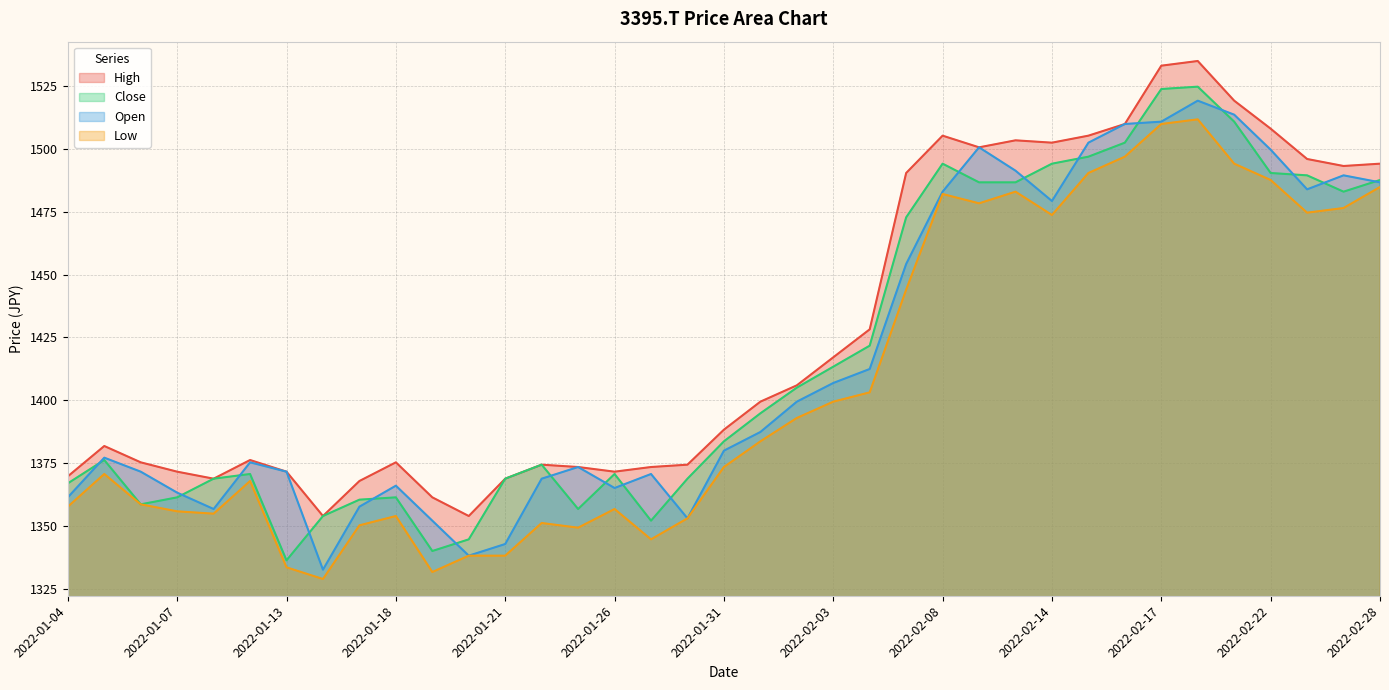

Which series has the largest total across all categories?

High